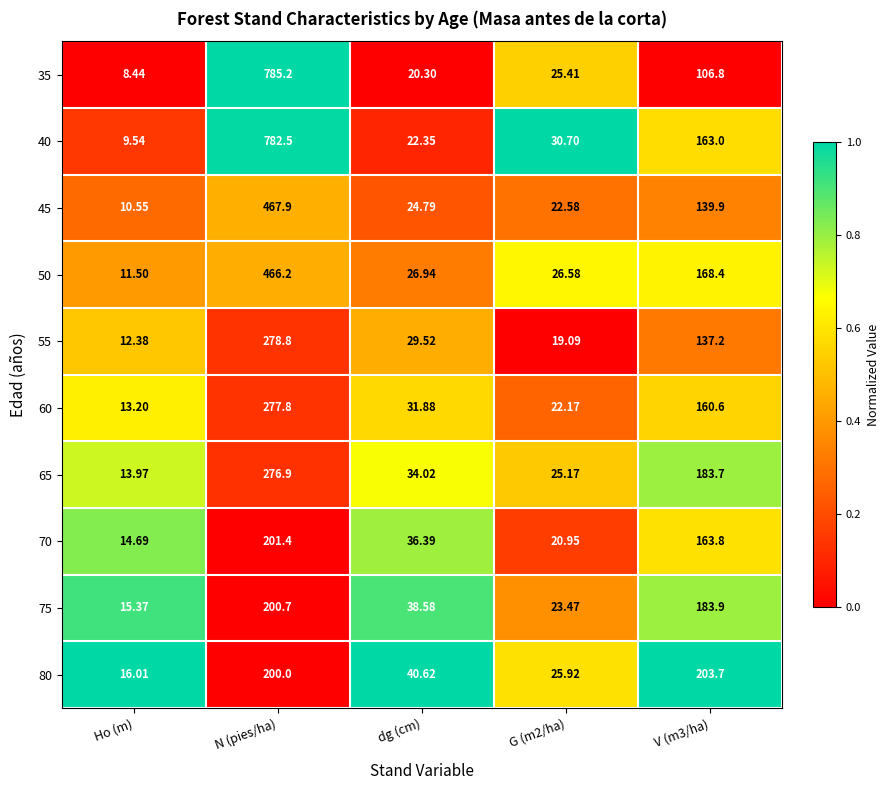

At which label does 40 first exceed 30?

N (pies/ha)